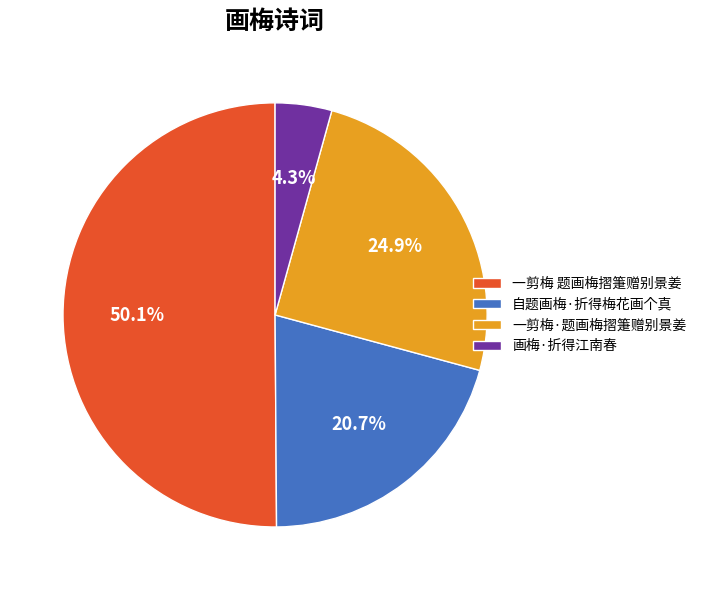

To the nearest percent, what is the average slice percentage?

25%